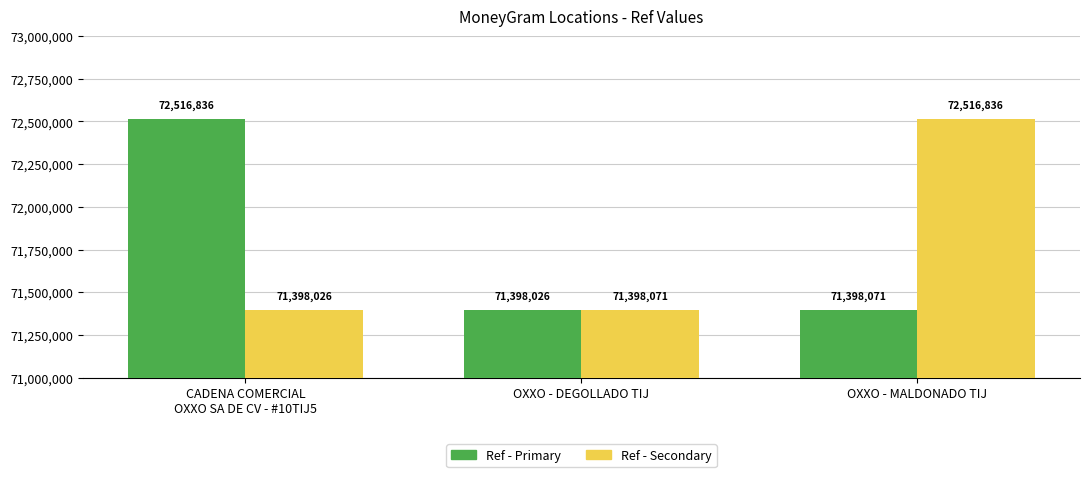

What is the difference between the highest and lowest values at CADENA COMERCIAL
OXXO SA DE CV - #10TIJ5?

1118810